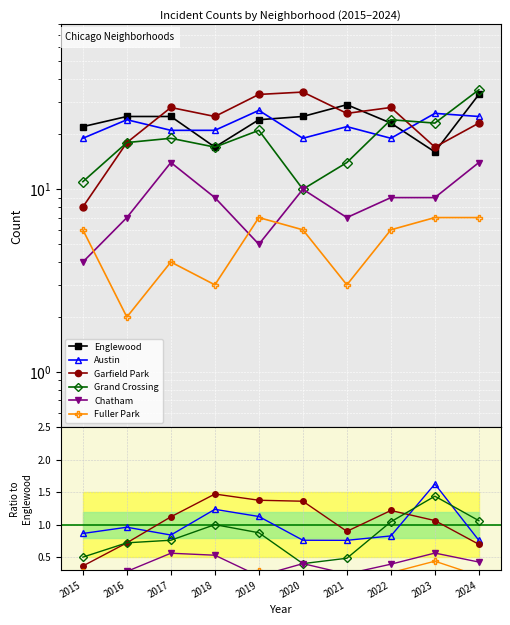

What is the sum of the Fuller Park values at 2020 and 2022?

0.5